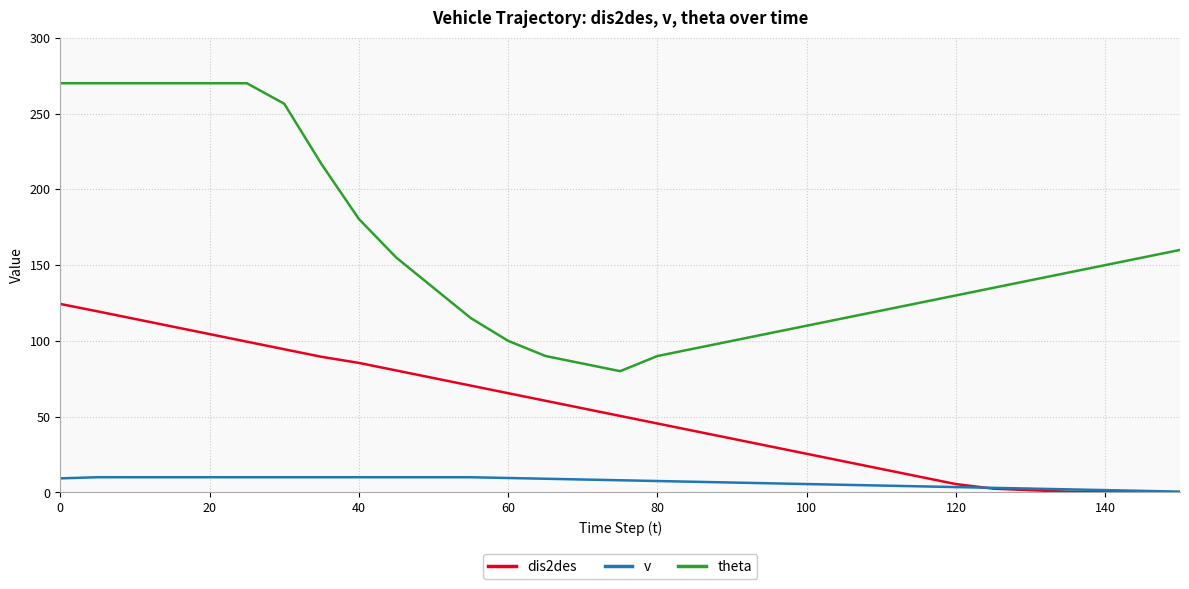

Which series has the largest range (max minus min)?

theta